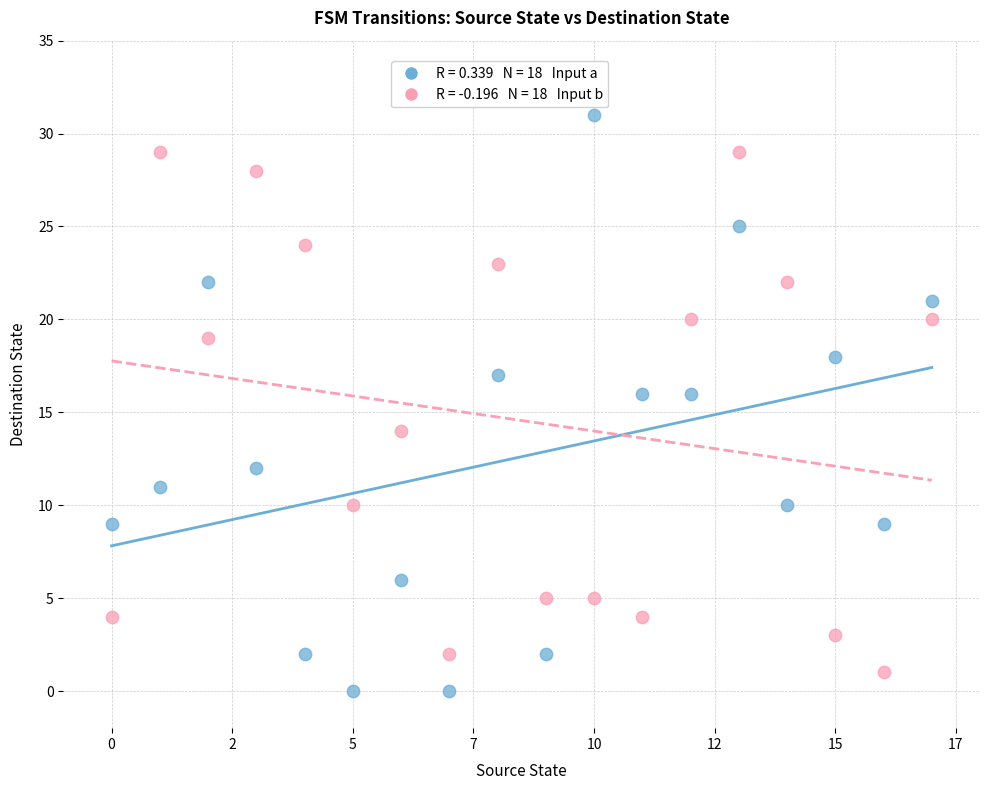

Across all data points, what is the range of Y values (max minus min)?

31